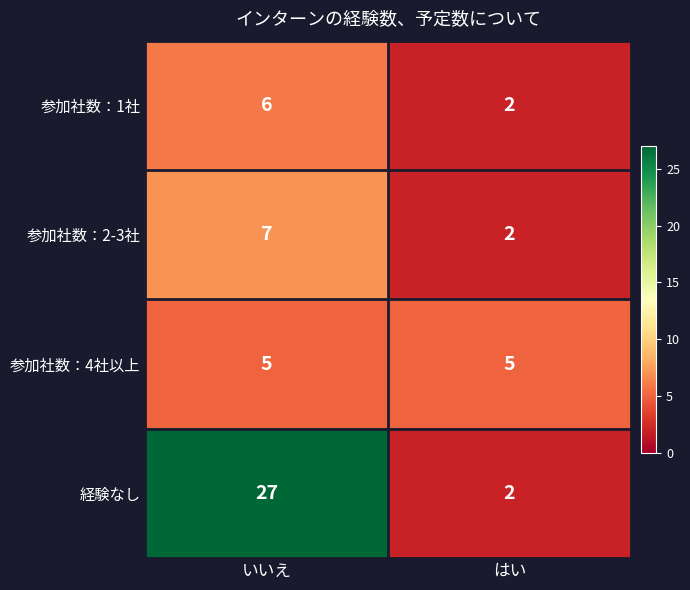

Rank the series by their maximum value, from lowest to highest.

参加社数：4社以上, 参加社数：1社, 参加社数：2-3社, 経験なし